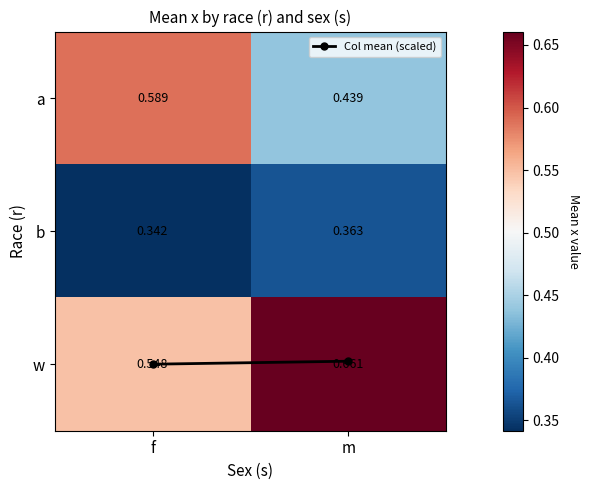

Rank the series at f from highest to lowest value.

a, w, b